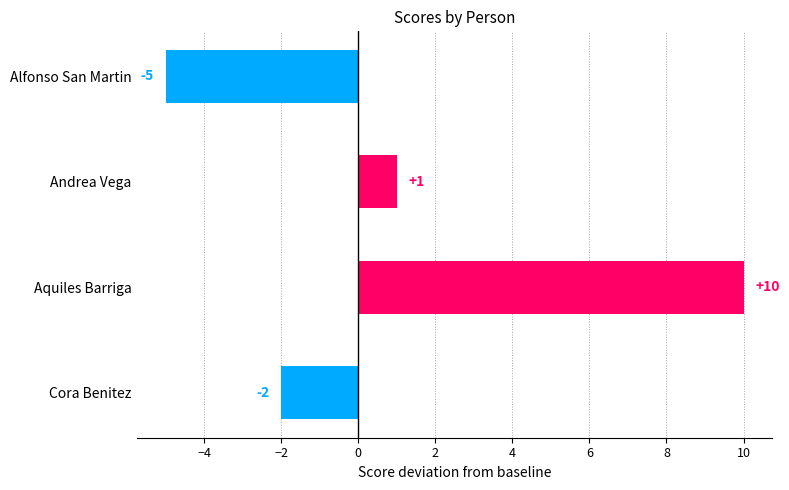

Rank the categories by value from highest to lowest.

Aquiles Barriga, Andrea Vega, Cora Benitez, Alfonso San Martin